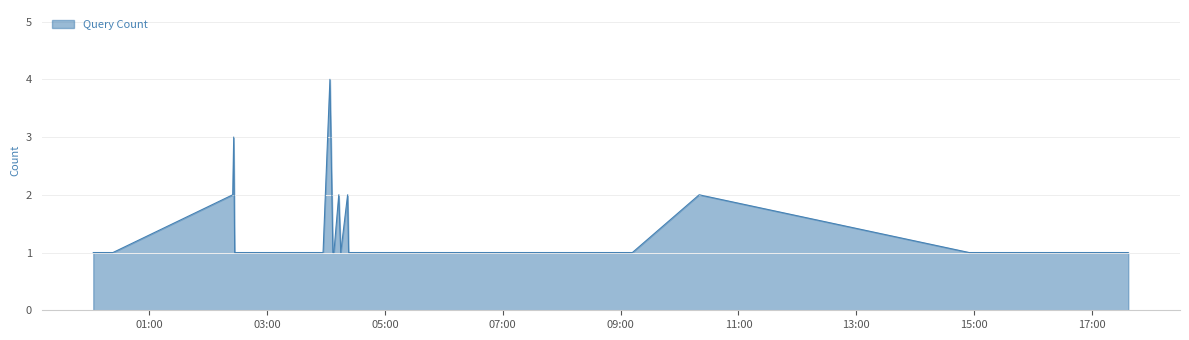

What is the difference between the maximum and minimum values?

3